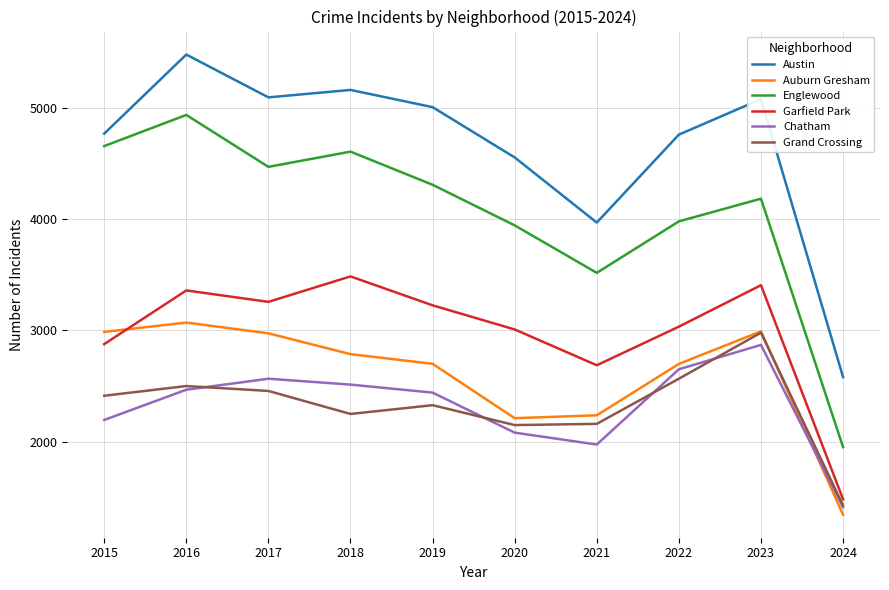

The Austin series shows 5163 at 2018. True or false?

True